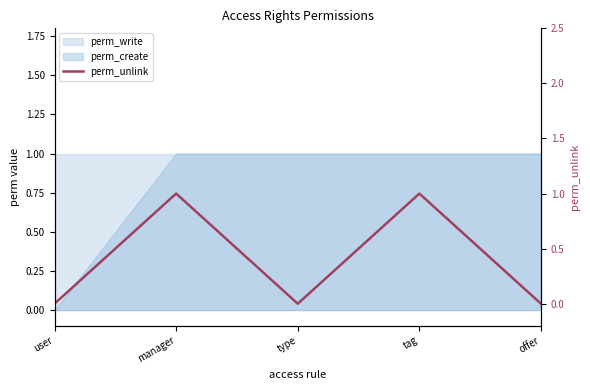

What is the sum of all values?

2